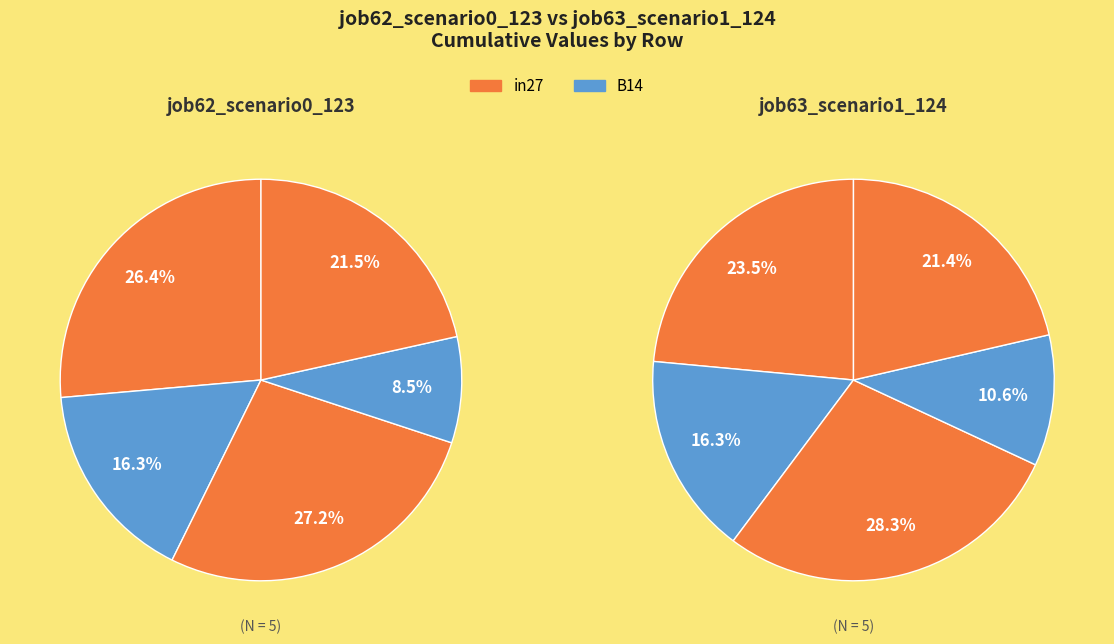

The B14 slice represents 16% of the pie. True or false?

True